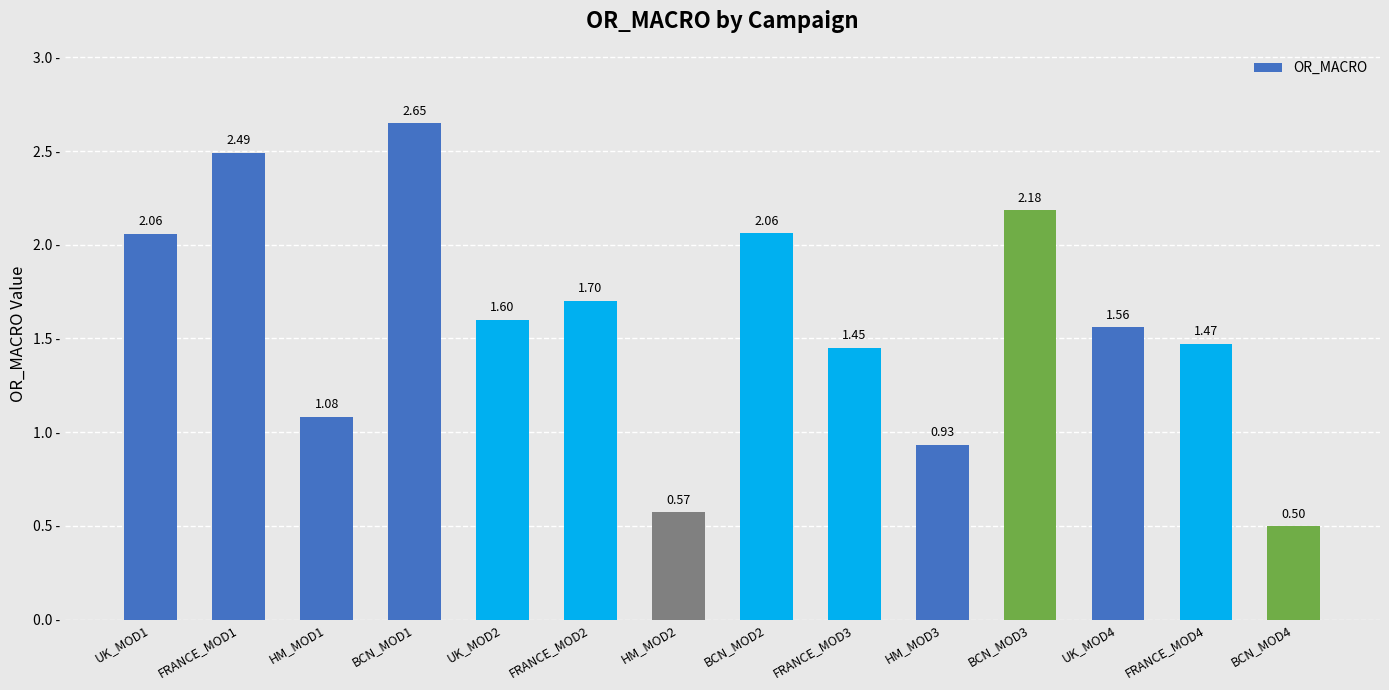

Is it true that the value at HM_MOD3 is 0.3?

False